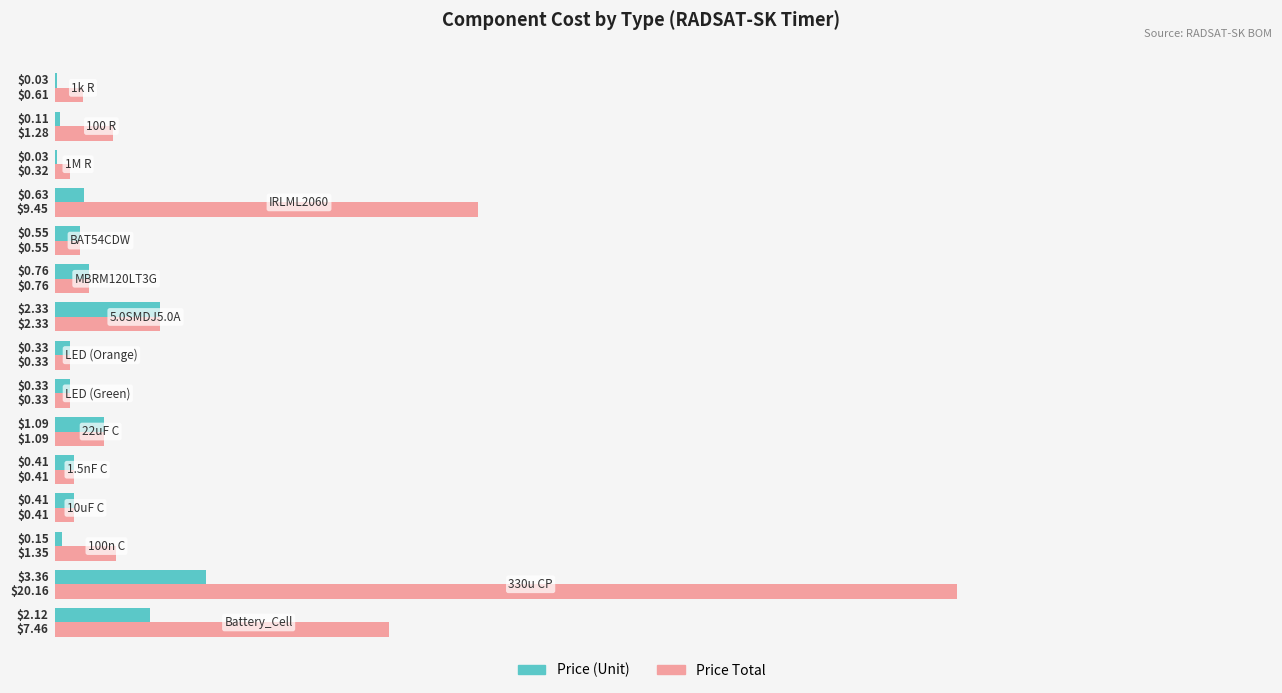

What is the sum of all Price Total values?

46.8